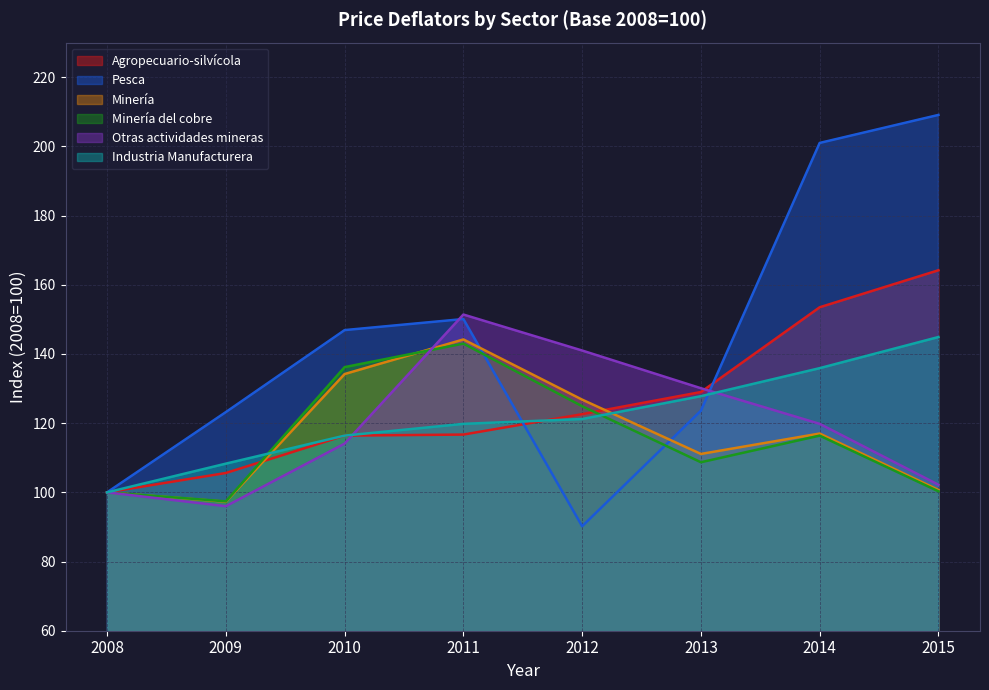

What is the difference between the second highest and minimum values in the Pesca series?

110.8